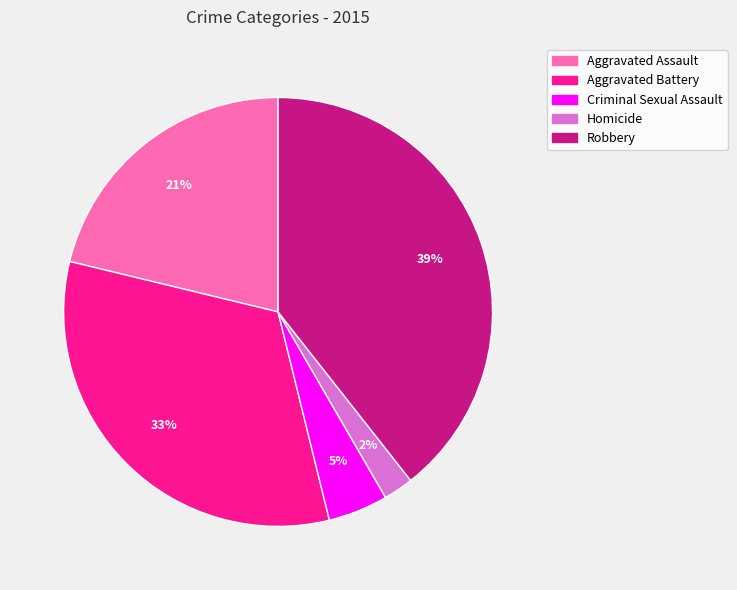

True or false: Aggravated Battery accounts for 33% of the total.

True